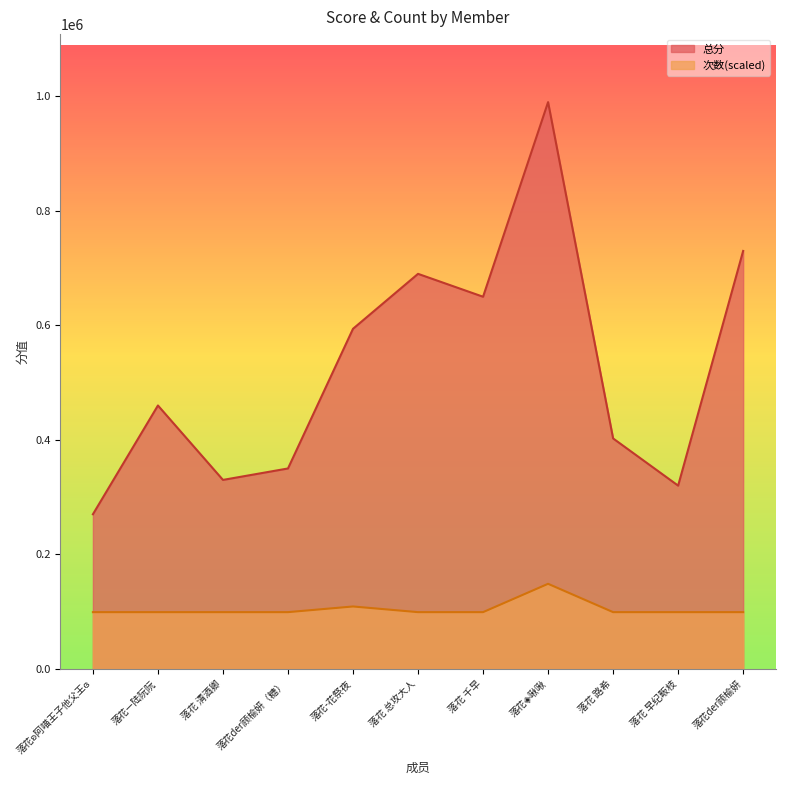

Reading right to left, extract all data points from this chart.

总分: 730000	320000	402440	990000	650000	690000	594000	350000	330000	460000	270000
次数: 99000	99000	99000	148500	99000	99000	108900	99000	99000	99000	99000